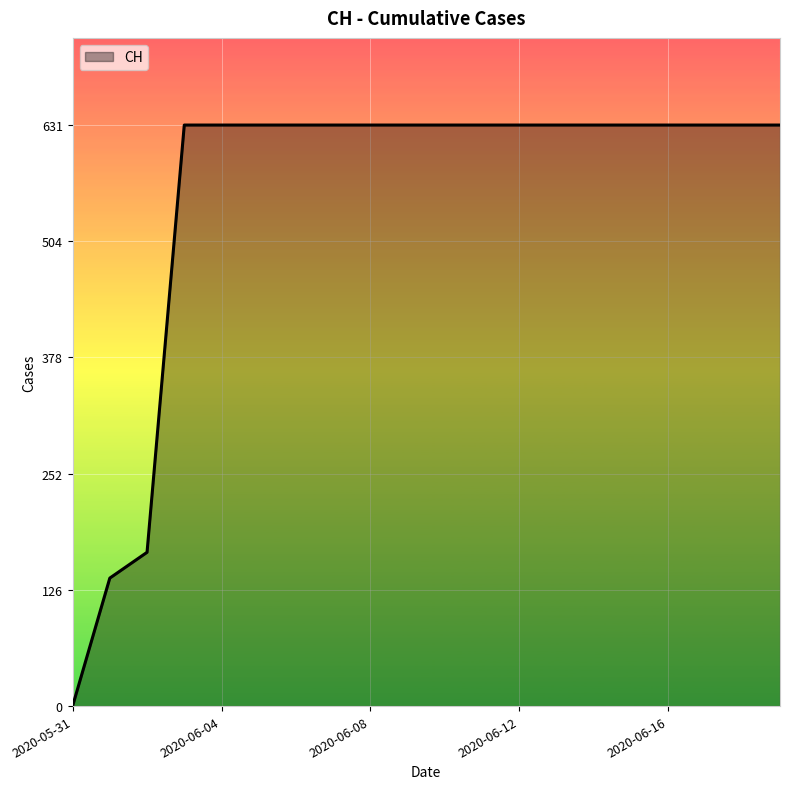

What is the greatest value displayed?

631